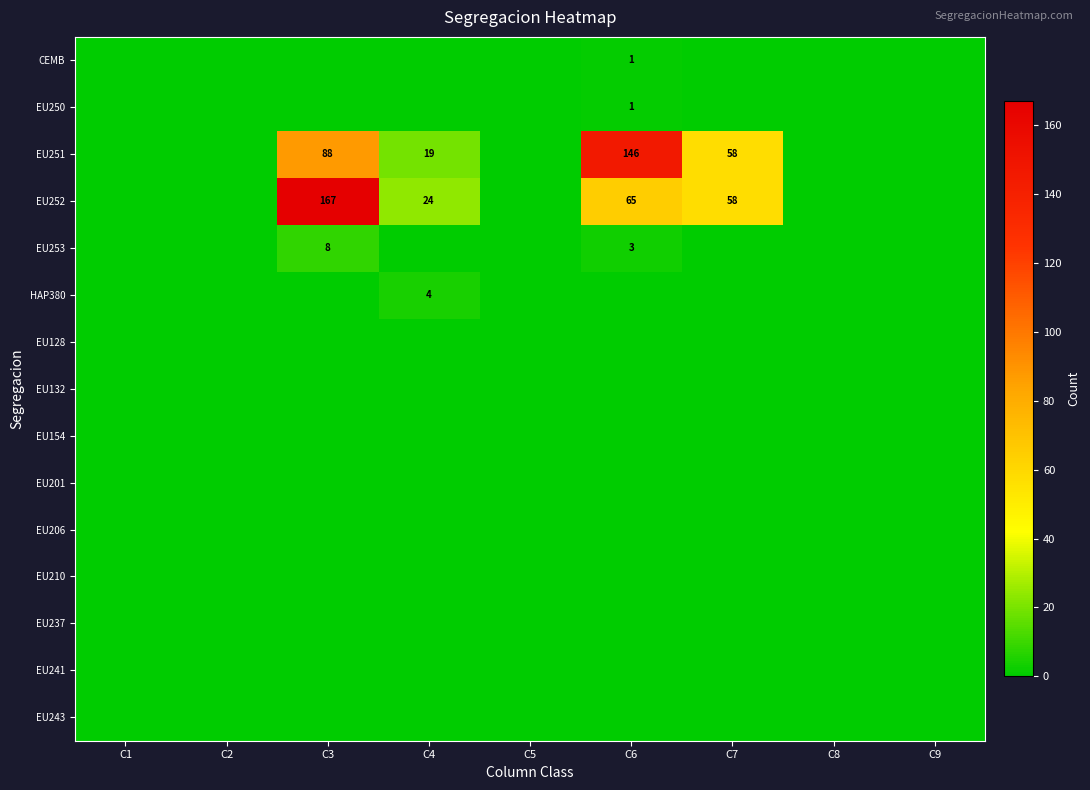

At which label does EU243 reach its minimum?

C1